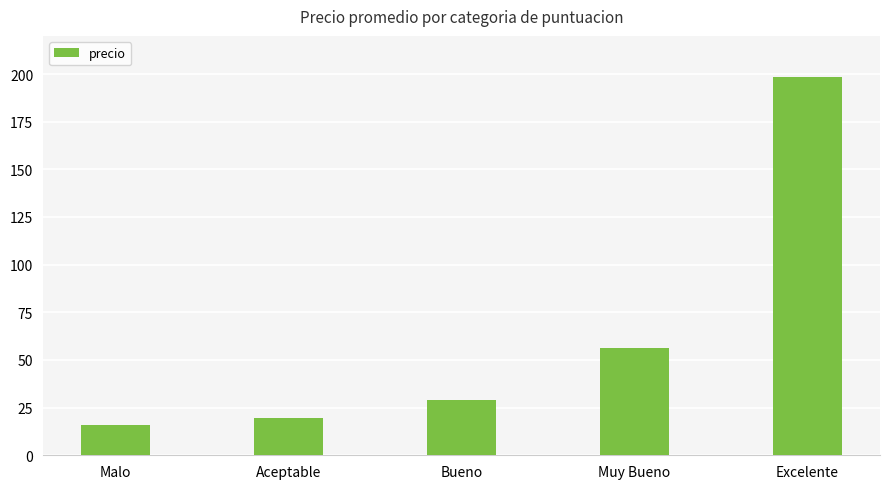

Approximately how many times larger is the value at Excelente compared to Bueno?

6.9